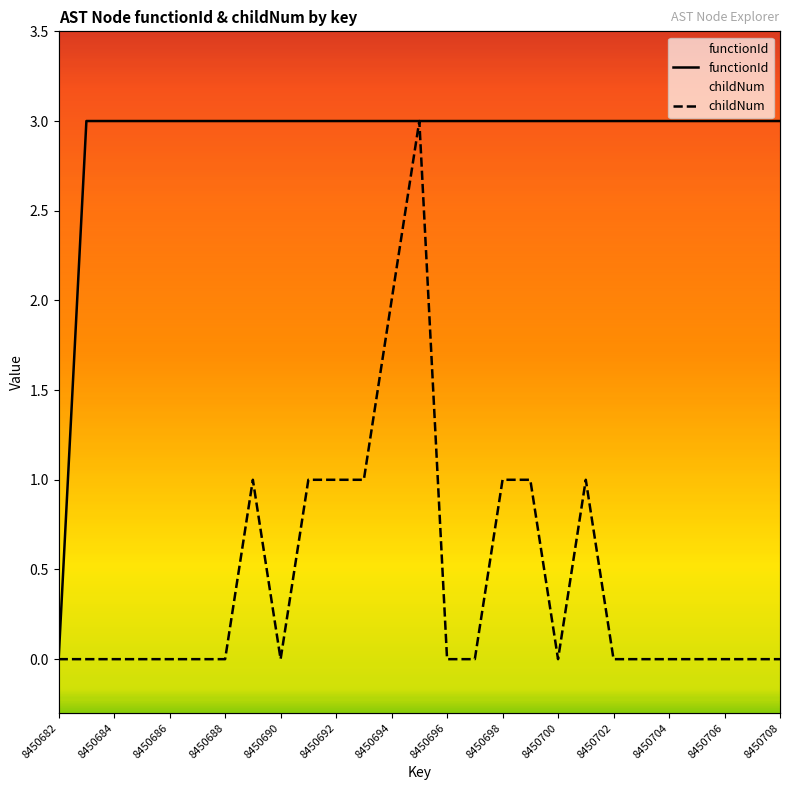

Read the childNum value at 19.

1